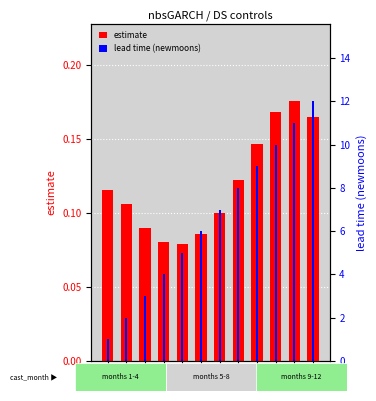

What is the average value of the estimate series?

0.1